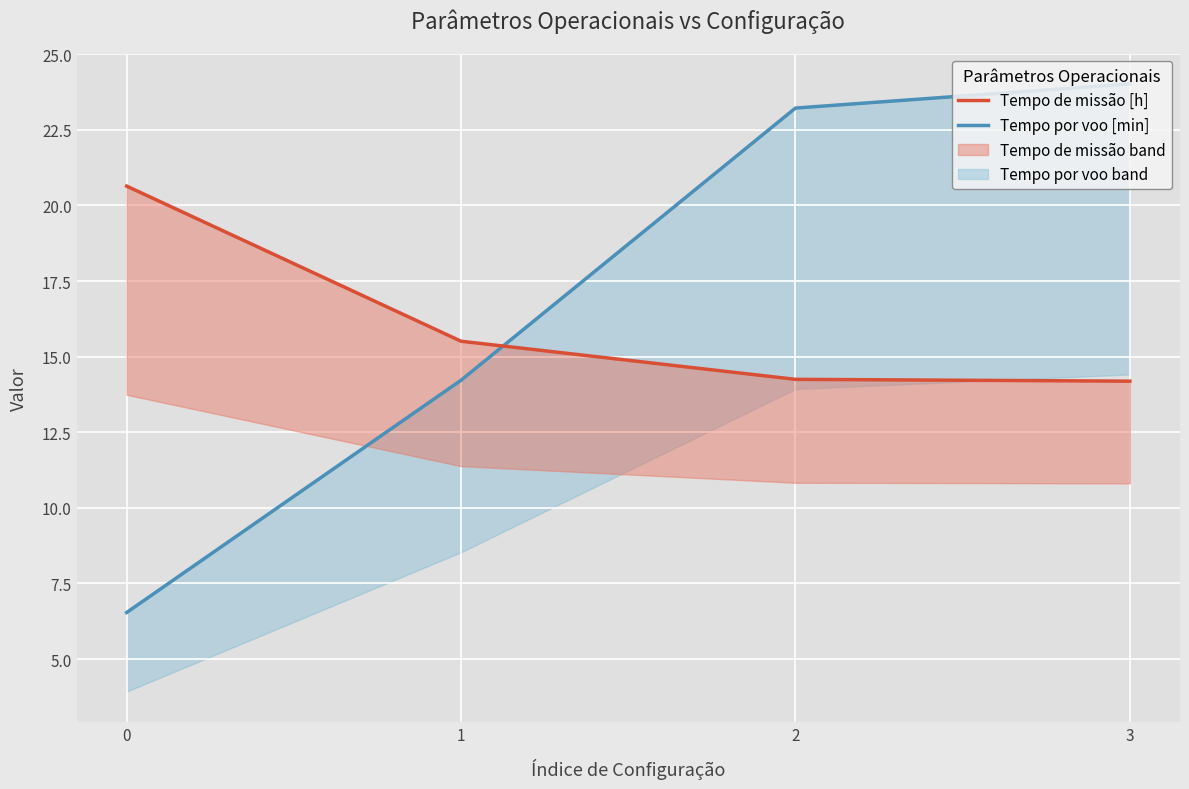

List the series in order of their overall mean, highest first.

Tempo por voo [min], Tempo de missão [h]